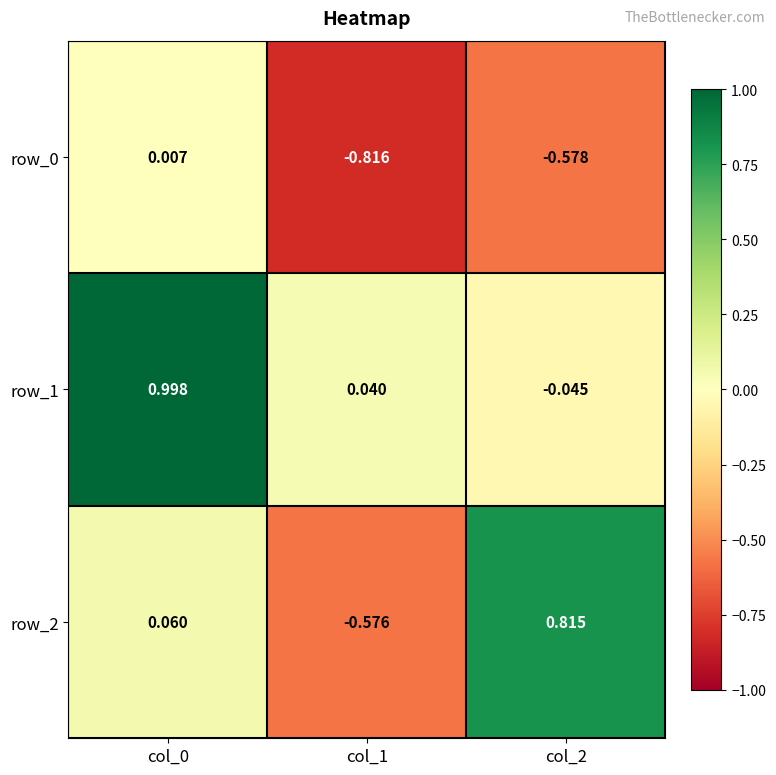

How many data points in row_2 are above 0?

2